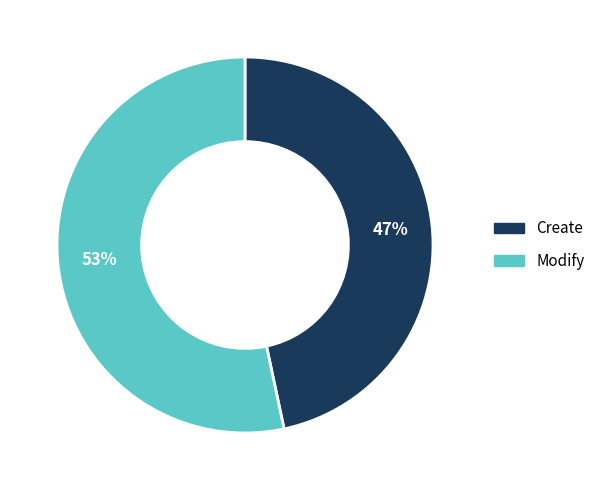

Is it true that Modify is 47% of the pie?

False